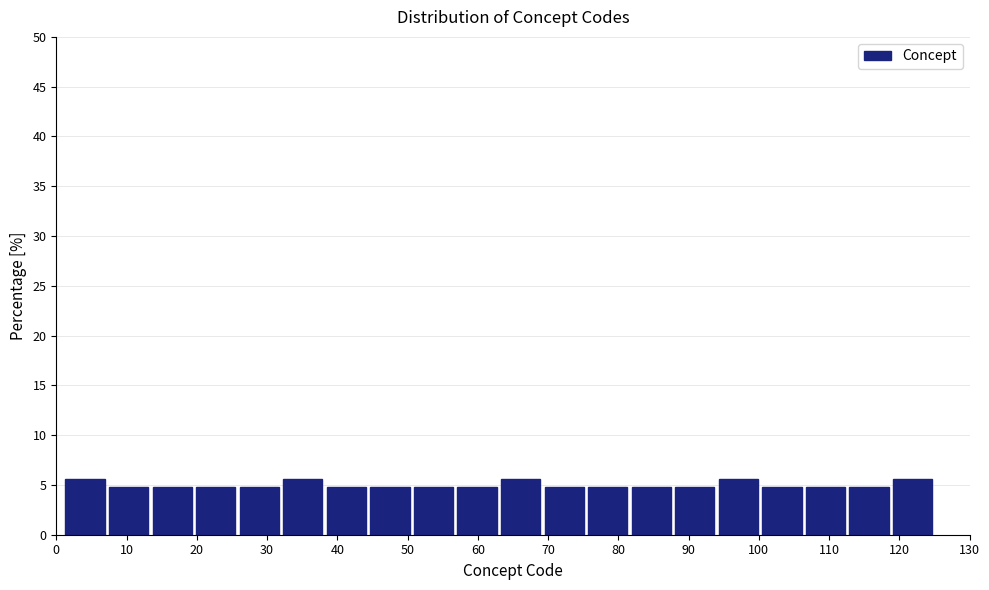

Reading left to right, list every bar in this chart as the range it spans on the x-axis followed by its height. Neither the bar edges nor the heights are printed on the chart, so give them approximately, as read against the axes.

1.0 to 7.2: 5.5
7.2 to 13.4: 5.0
13.4 to 19.6: 5.0
19.6 to 25.8: 5.0
25.8 to 32.0: 5.0
32.0 to 38.2: 5.5
38.2 to 44.4: 5.0
44.4 to 50.6: 5.0
50.6 to 56.8: 5.0
56.8 to 63.0: 5.0
63.0 to 69.2: 5.5
69.2 to 75.4: 5.0
75.4 to 81.6: 5.0
81.6 to 87.8: 5.0
87.8 to 94.0: 5.0
94.0 to 100.2: 5.5
100.2 to 106.4: 5.0
106.4 to 112.6: 5.0
112.6 to 118.8: 5.0
118.8 to 125.0: 5.5